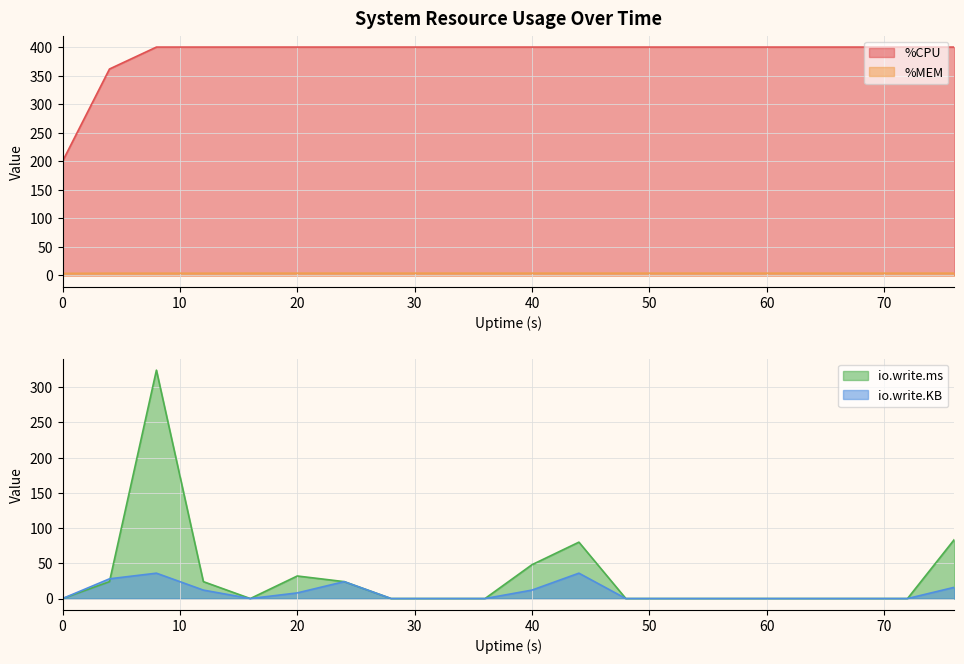

Count the number of data series in this chart.

4